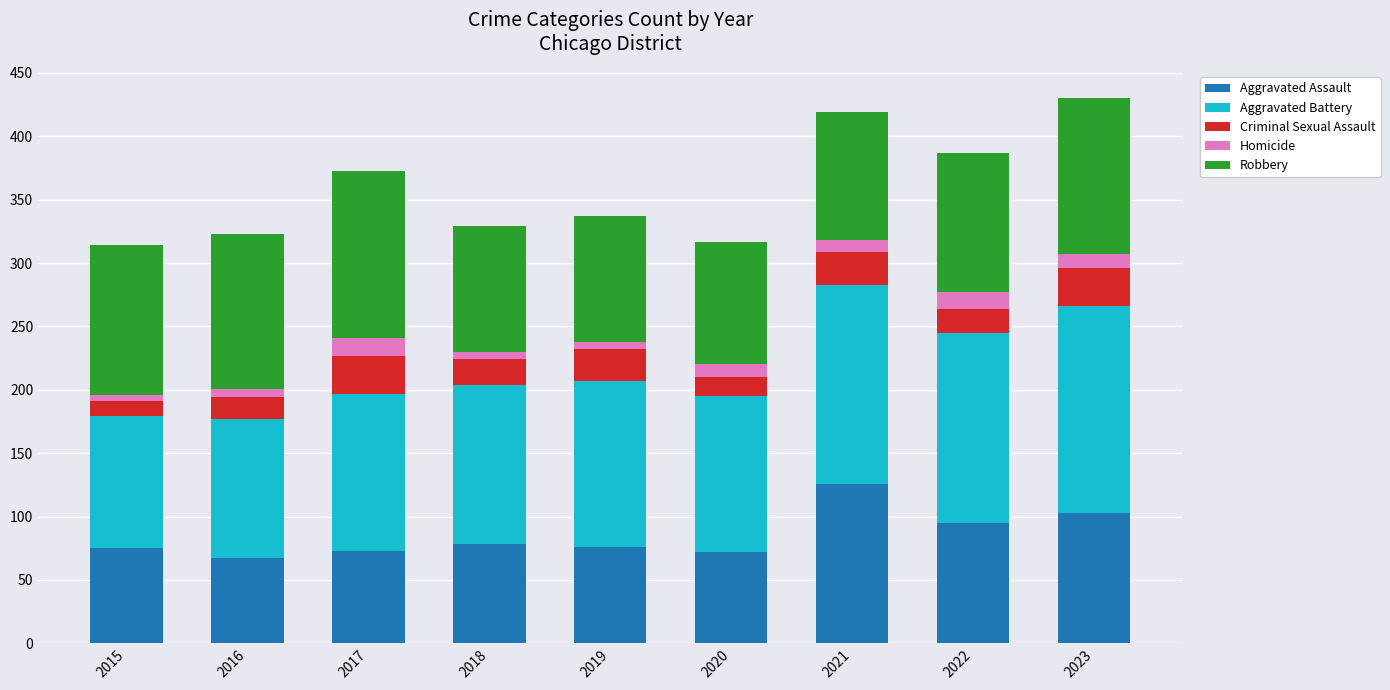

What is the average value of the Aggravated Assault series?

85